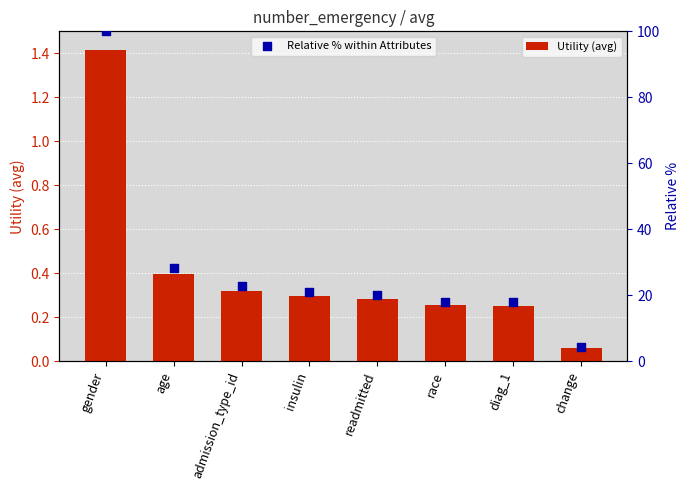

Is the value of Utility (avg) at age greater than the value of Relative % within Attributes at race?

No